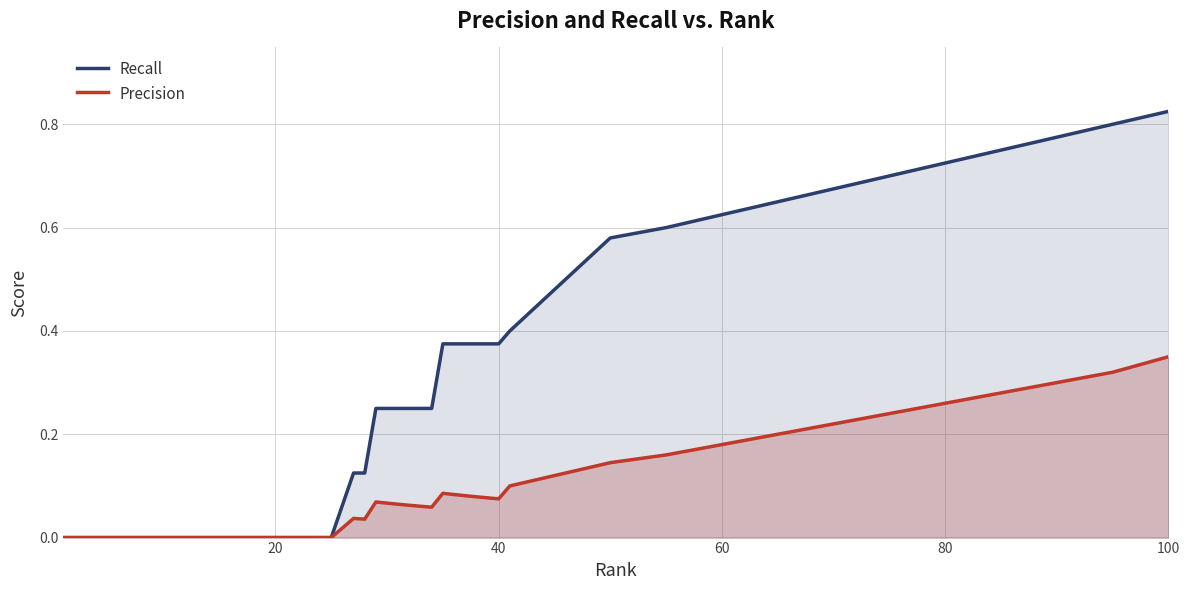

Which series has the largest range (max minus min)?

Recall